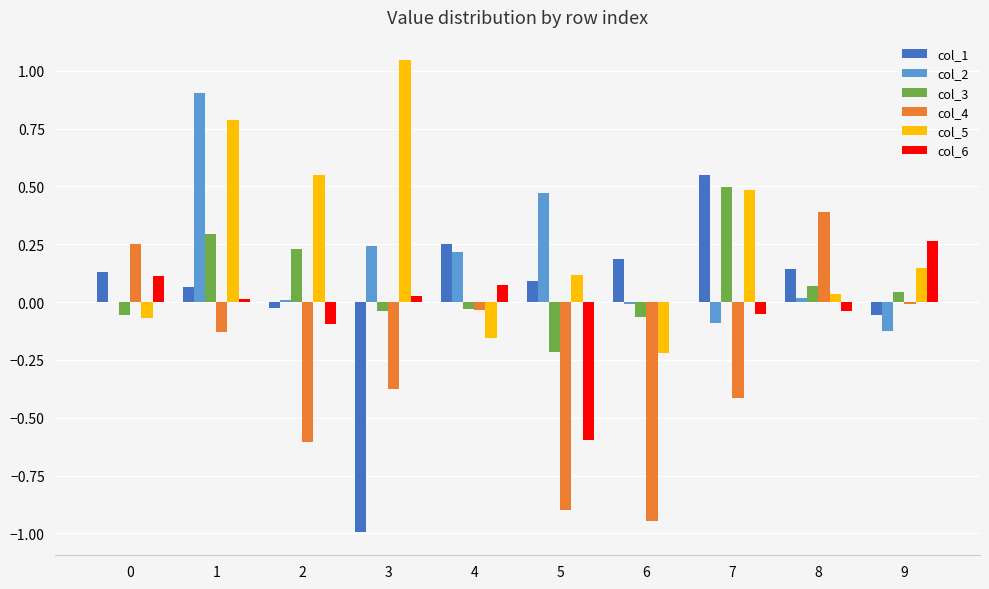

The col_1 series shows 0.0 at 5. True or false?

False